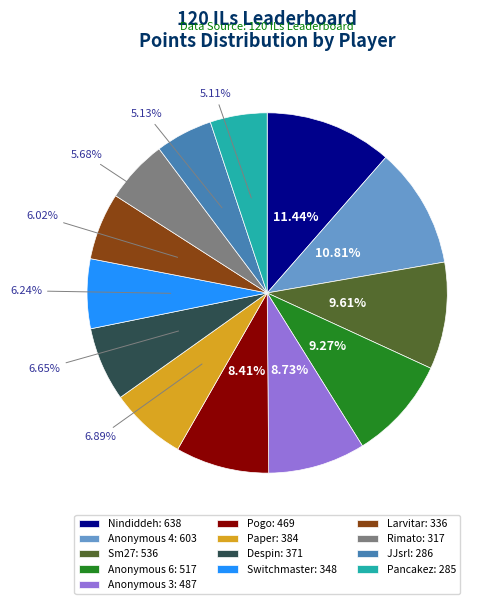

Does Anonymous 4: 603 account for over 50% of the chart?

No